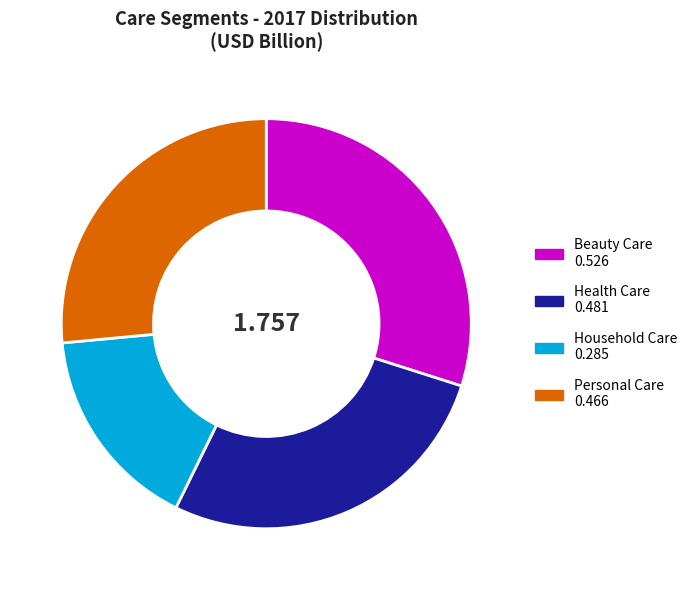

Is it true that Household Care is 25% of the pie?

False